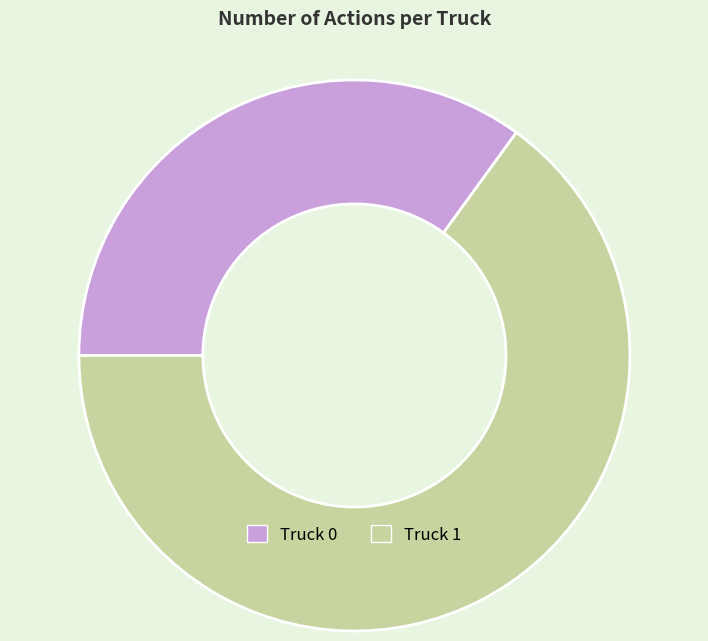

Between Truck 0 and Truck 1, which is larger?

Truck 1